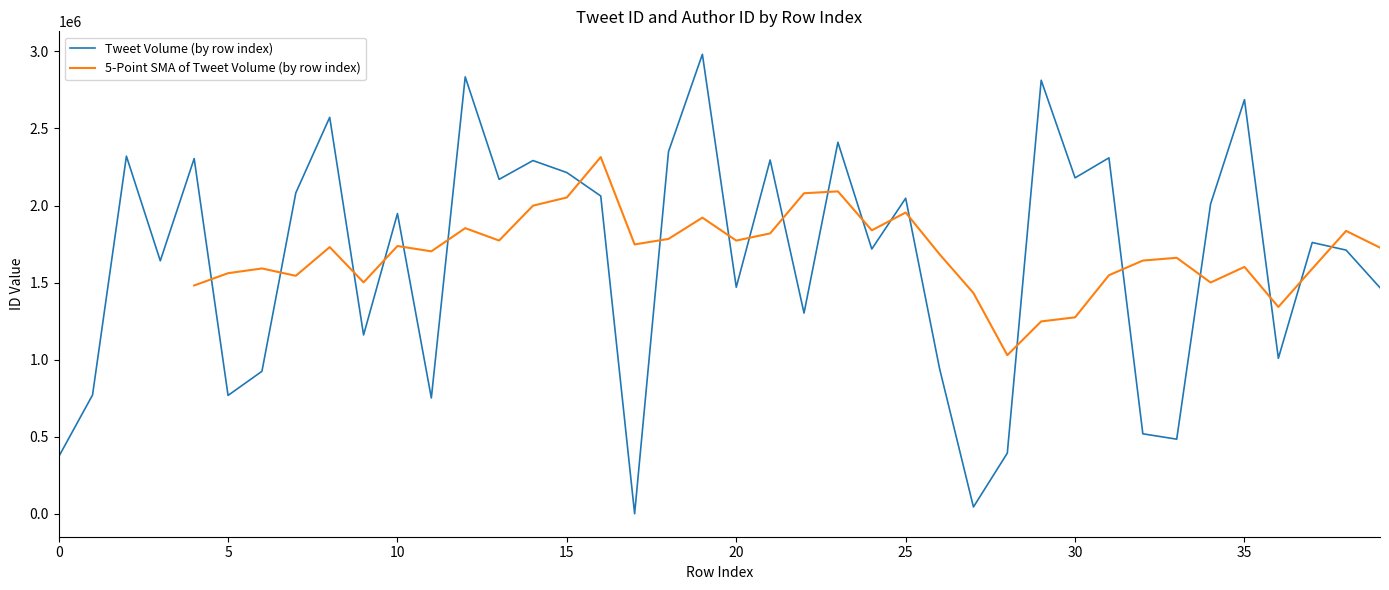

Rank the categories by value from highest to lowest.

19, 12, 29, 35, 8, 23, 18, 2, 31, 4, 21, 14, 15, 30, 13, 7, 16, 25, 34, 10, 37, 24, 38, 3, 20, 39, 22, 9, 36, 26, 6, 1, 5, 11, 32, 33, 28, 0, 27, 17